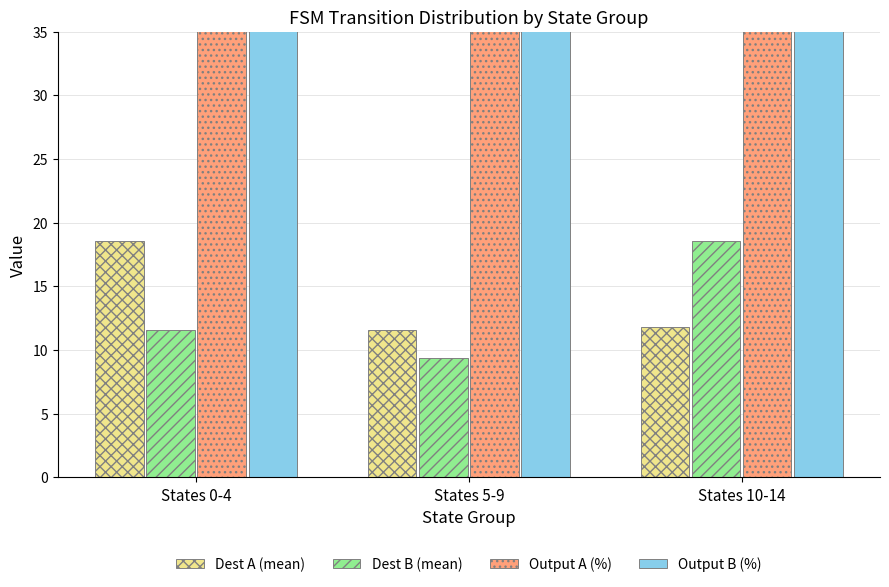

Which series has the largest total across all categories?

Output B (%)